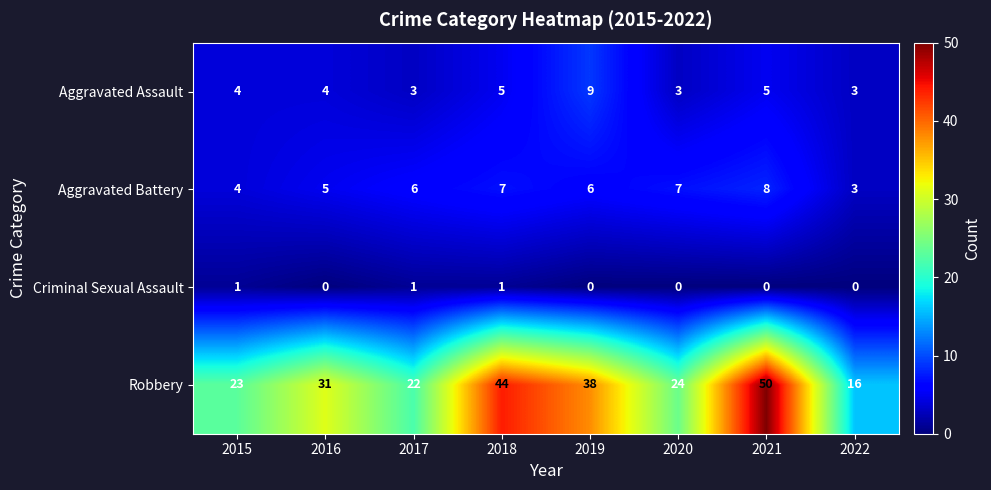

List the series in order of their peak value, lowest first.

Criminal Sexual Assault, Aggravated Battery, Aggravated Assault, Robbery